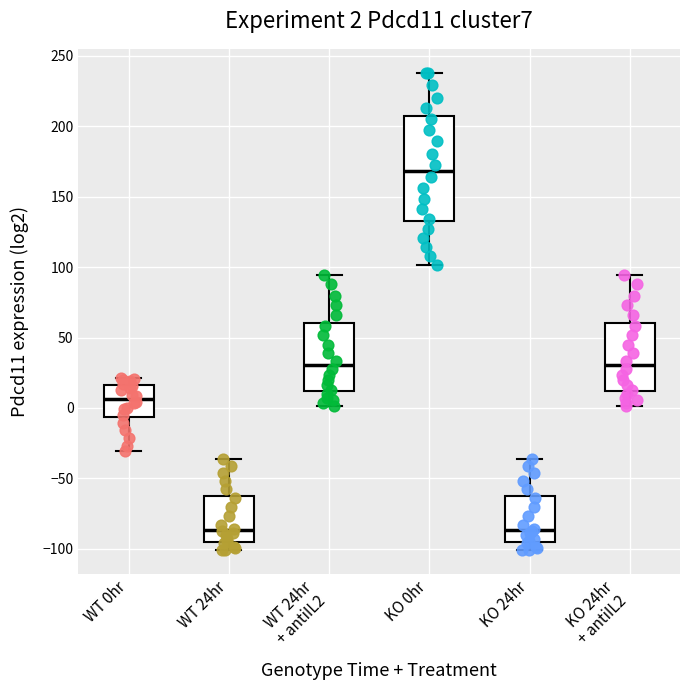

Which box is the tallest, from its lower edge to its upper edge?

KO 0hr